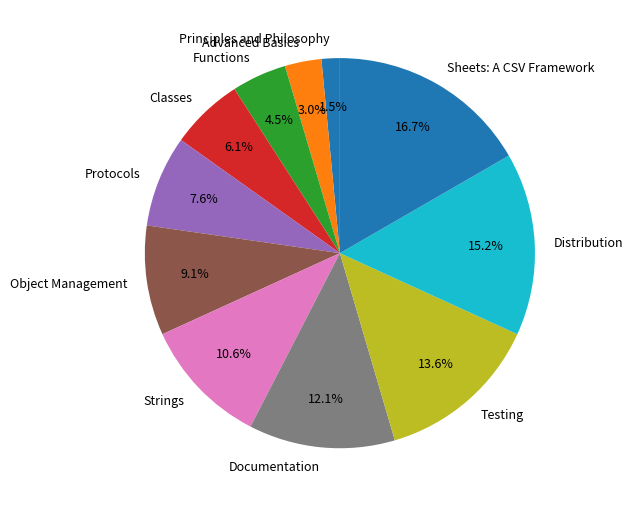

To the nearest percent, what is the difference between the Object Management and Sheets: A CSV Framework slice percentages?

8%